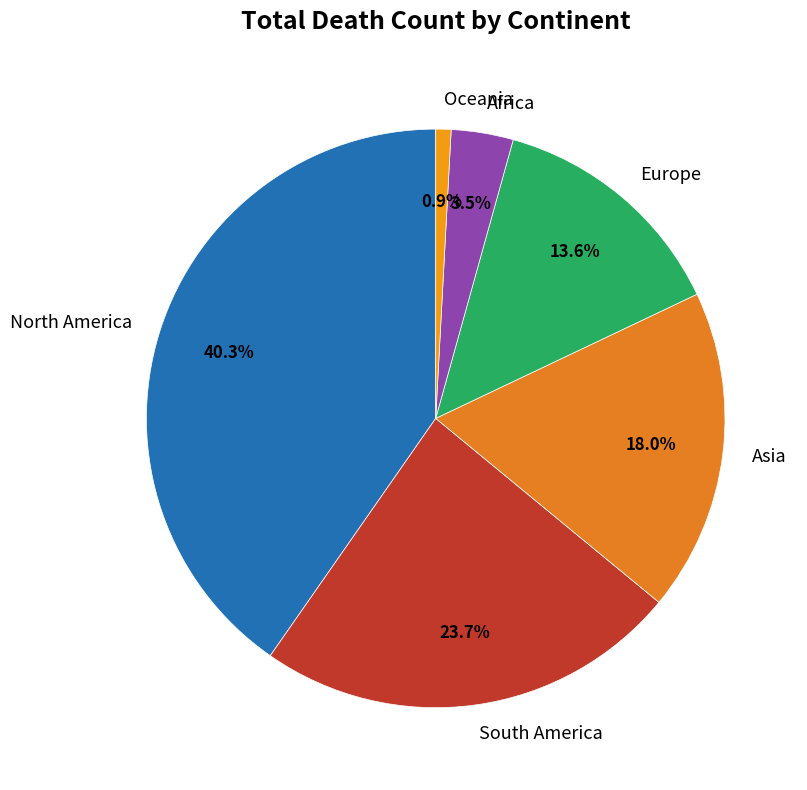

Does any single category account for the majority?

No